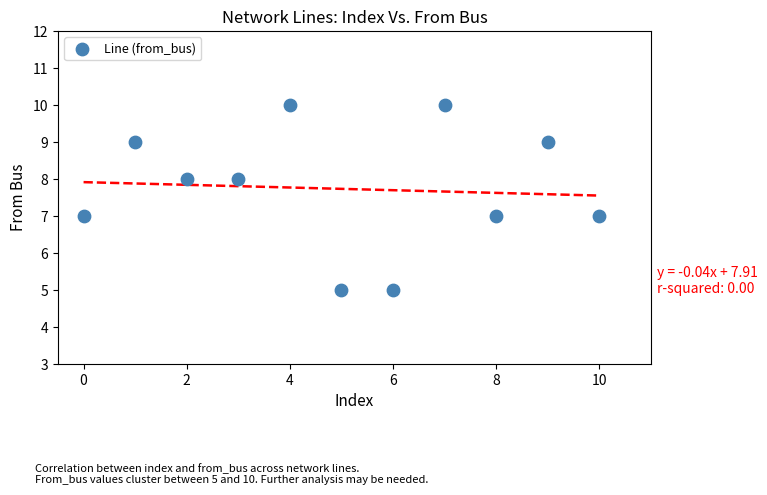

What is the range of Y values (max minus min)?

5